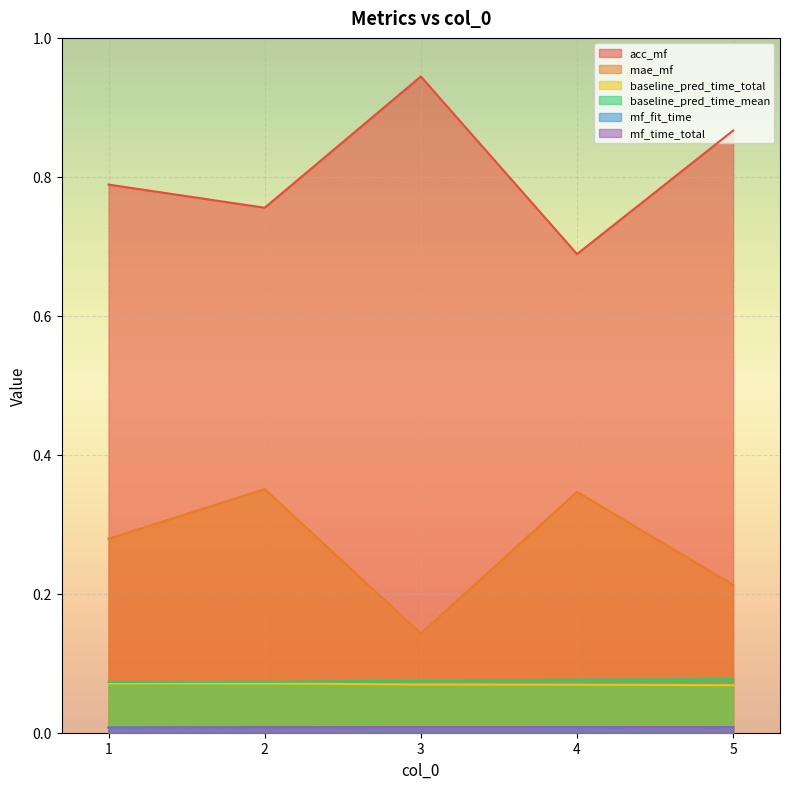

How many lines are shown in the chart?

6